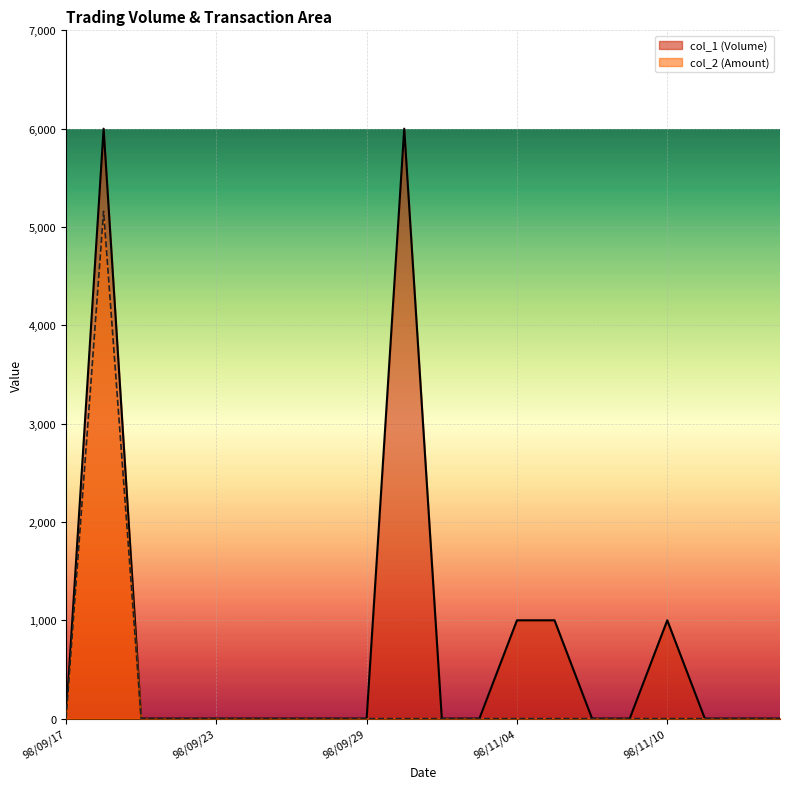

Rank the series at 98/09/22 from highest to lowest value.

col_2, col_1